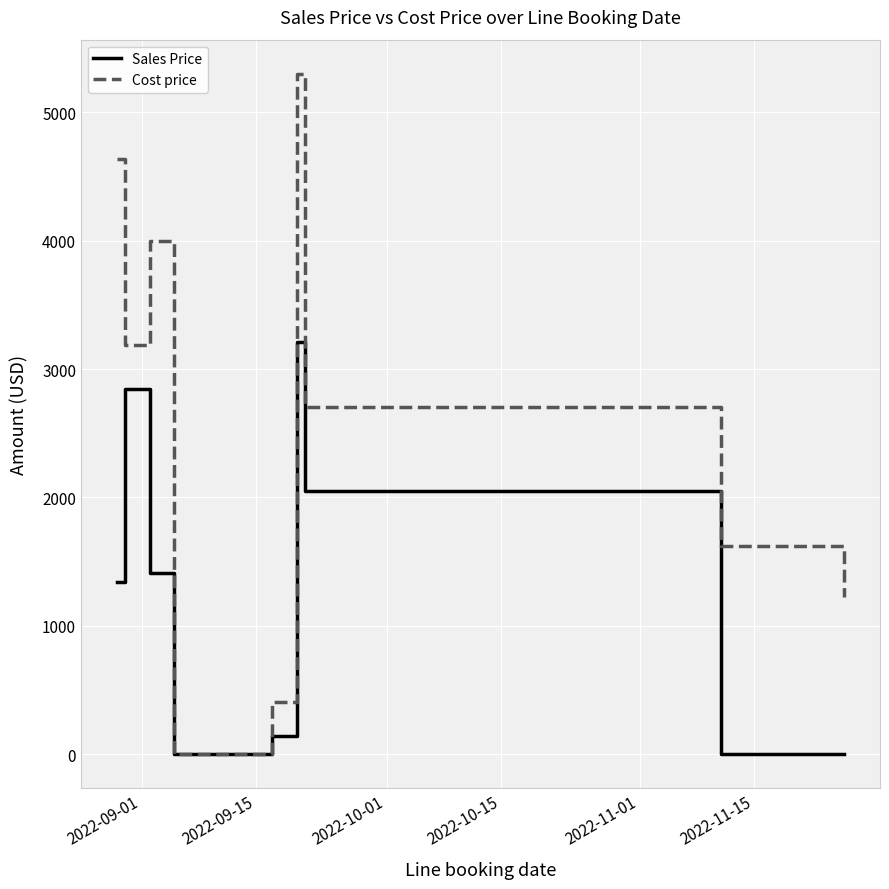

Does the chart display data point markers on the line(s)?

No